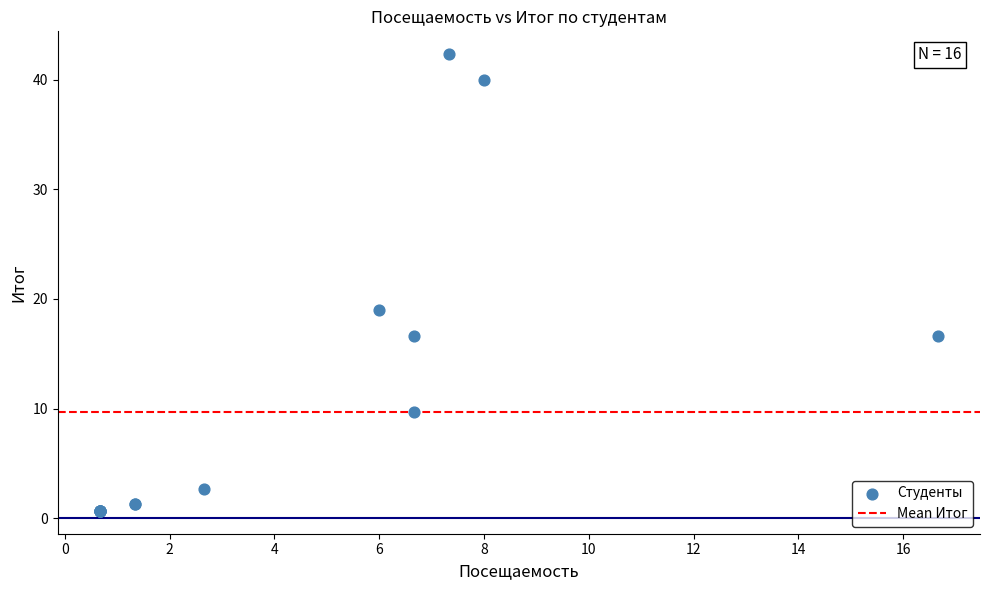

What Y value in the scatter plot is closest to 21?

19.0